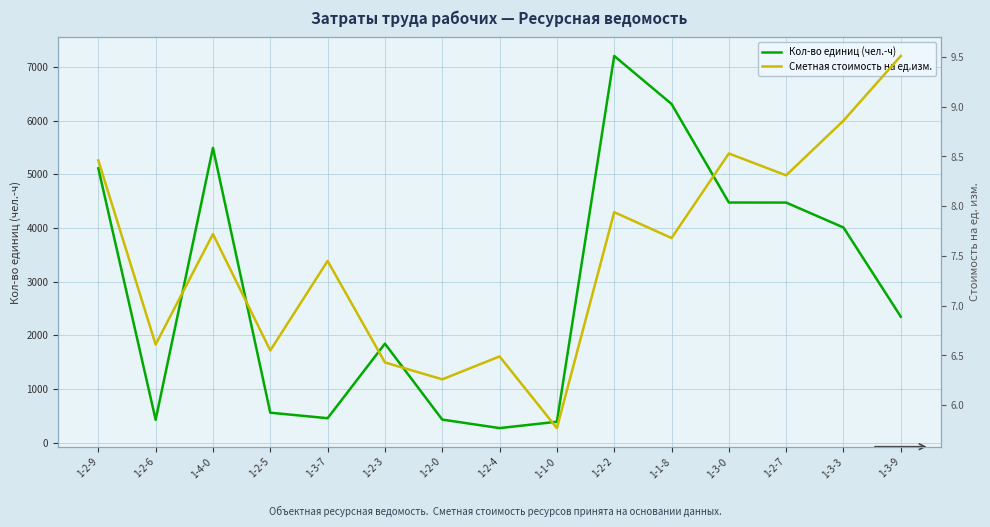

What is the highest value of the Сметная стоимость на ед.изм. series?

9.5